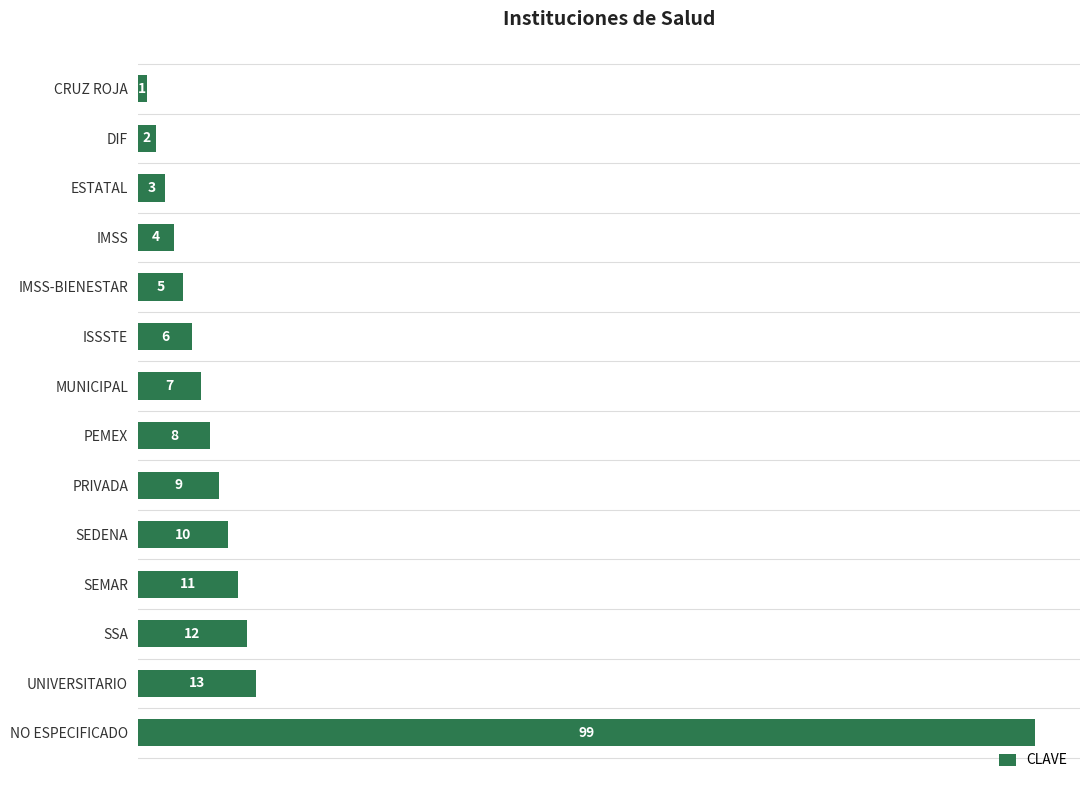

Where is the data nearest to the value 50?

UNIVERSITARIO